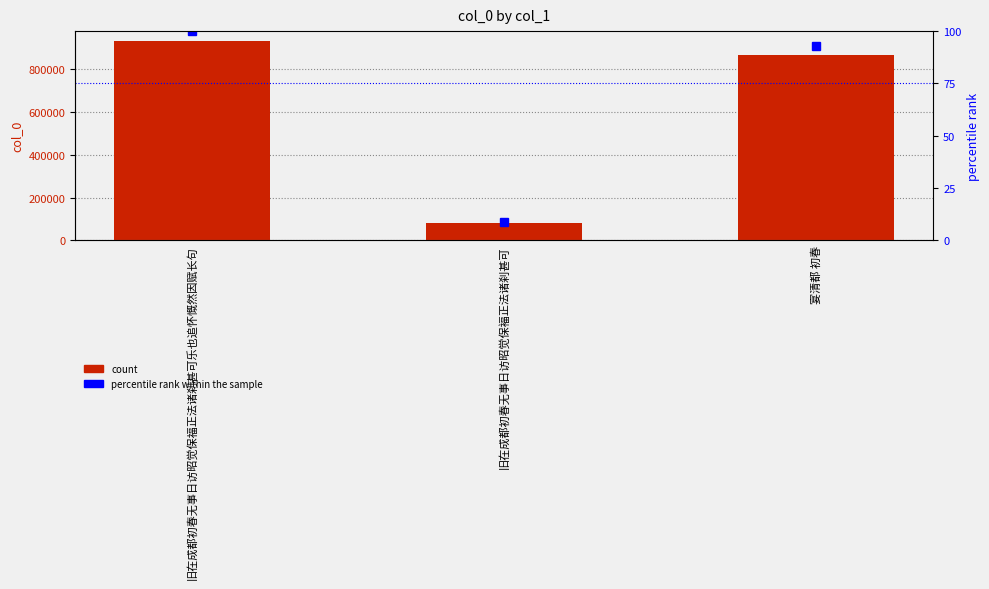

Which has a higher value, 宴清都 初春 or 旧在成都初春无事日访昭觉保褔正法诸刹甚可?

宴清都 初春